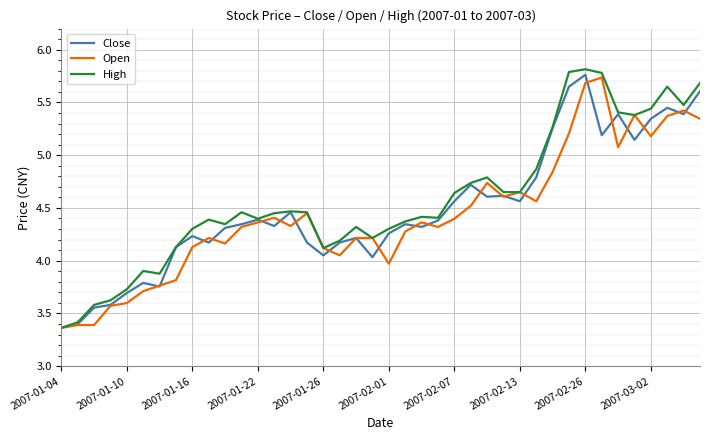

What is the difference between the maximum and minimum values in the Open series?

2.4